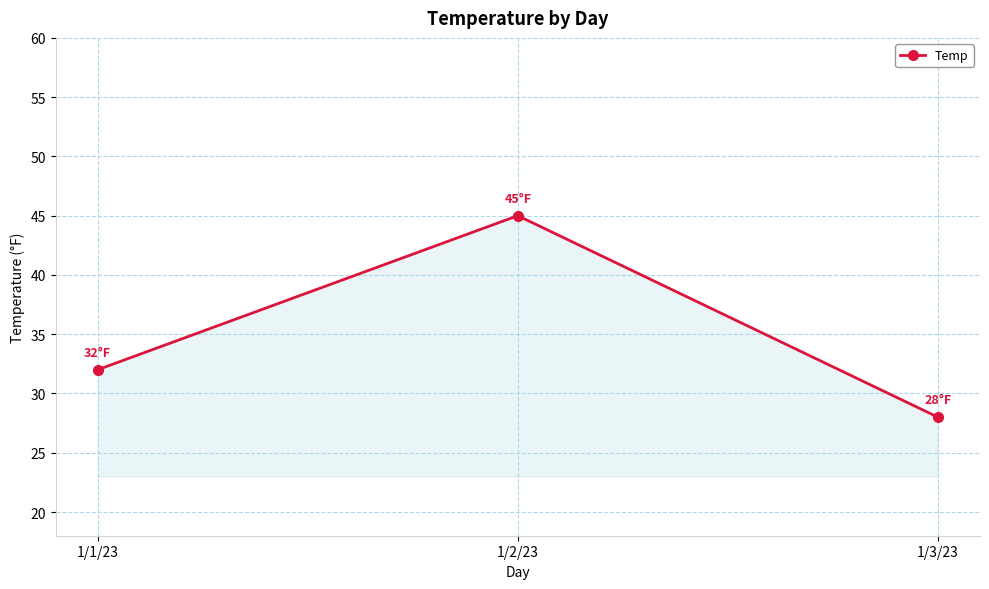

What is the greatest value displayed?

45